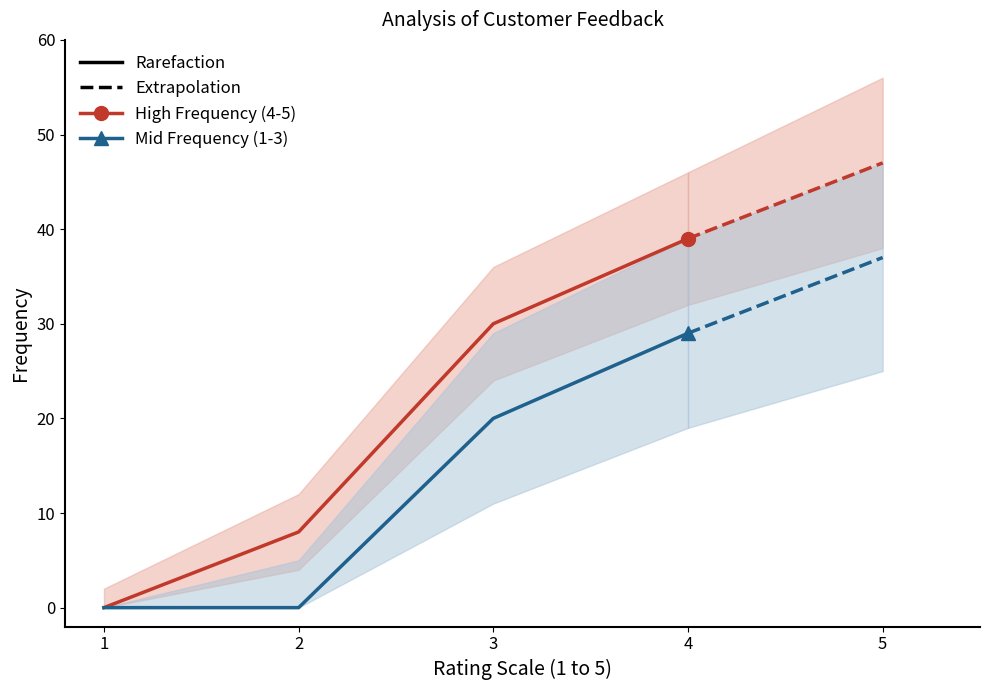

Count the number of categories in the chart.

5